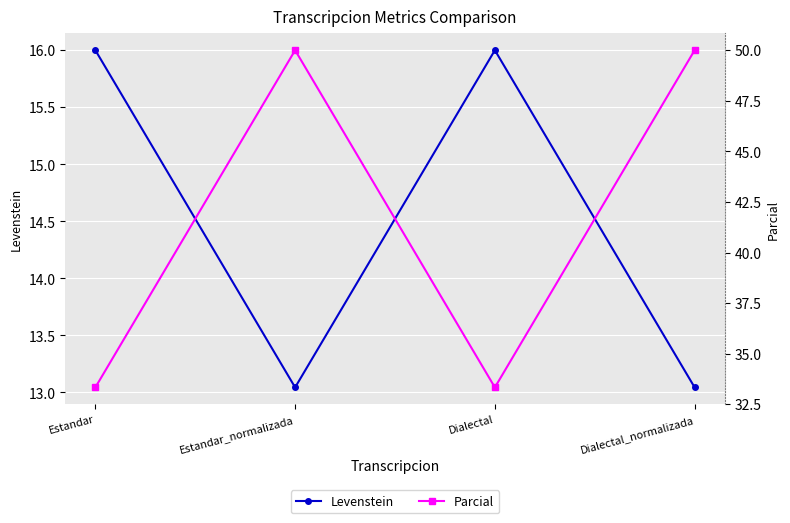

What is the sum of the Levenstein values at Estandar and Estandar_normalizada?

29.0